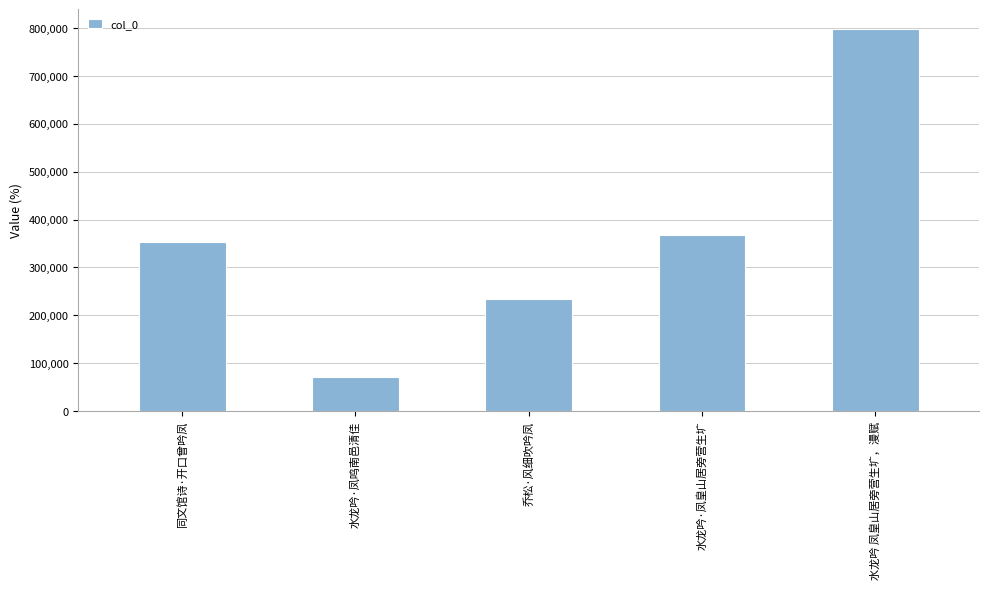

Between 水龙吟·凤皇山居旁营生圹 and 同文馆诗·开口曾吟凤, which is larger?

水龙吟·凤皇山居旁营生圹